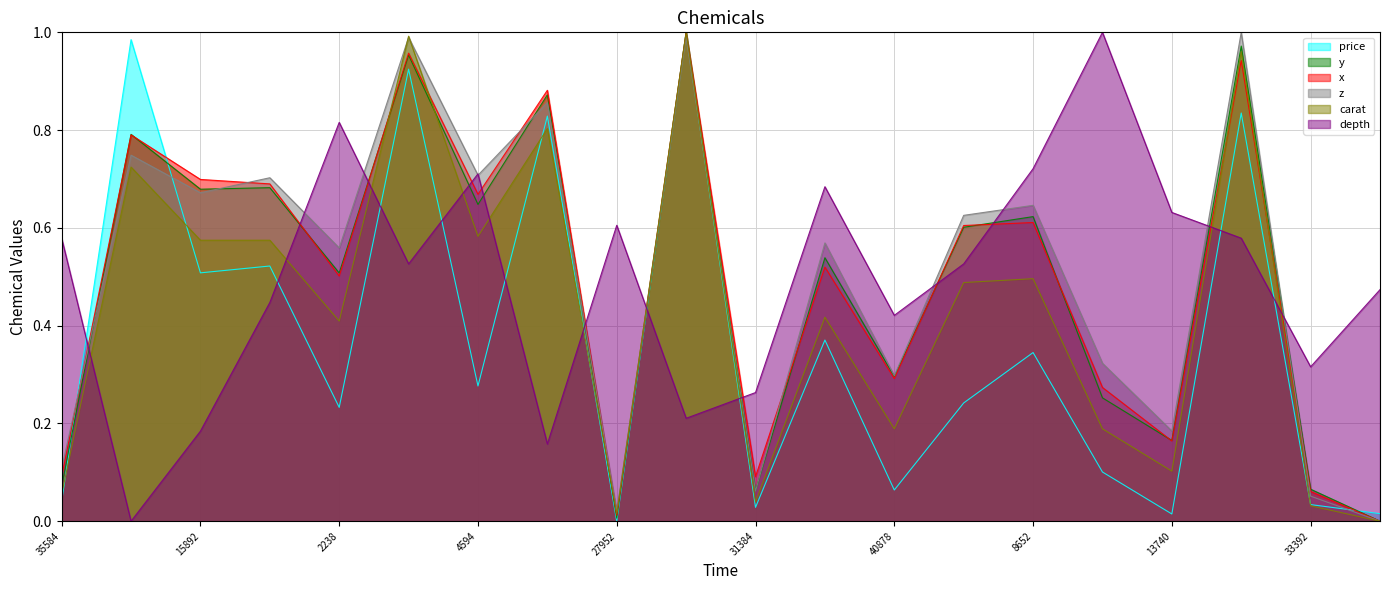

Where is the first local minimum for y?

15892